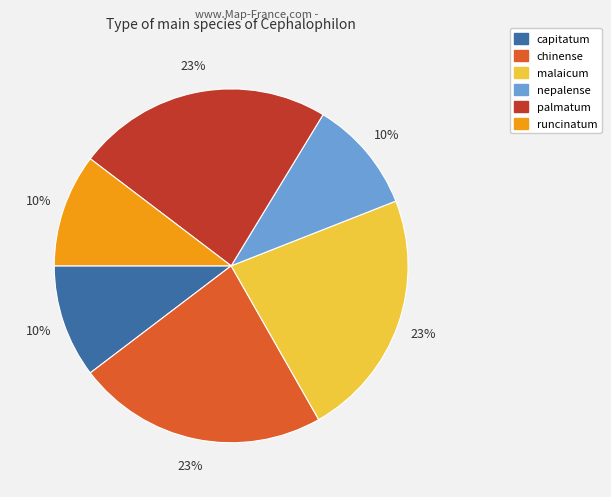

Is the sum of nepalense and malaicum greater than half?

No